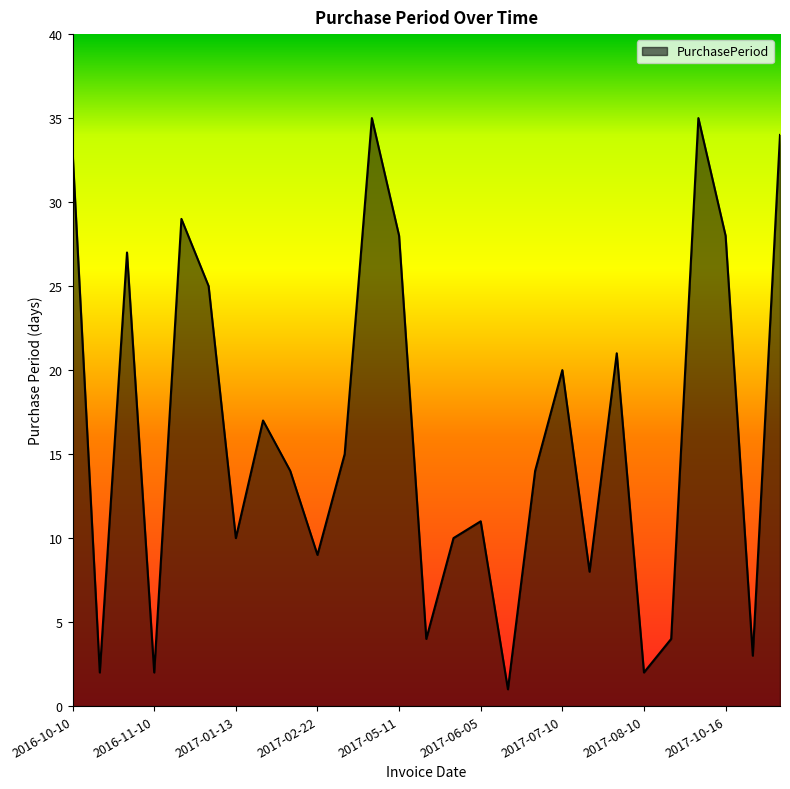

What is the greatest value displayed?

35